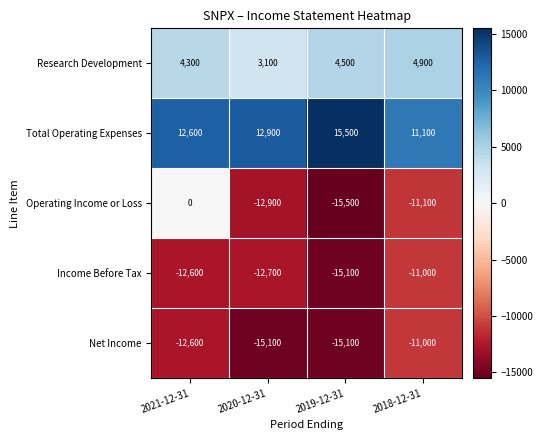

True or false: Total Operating Expenses has a value of 12600 at 2021-12-31.

True